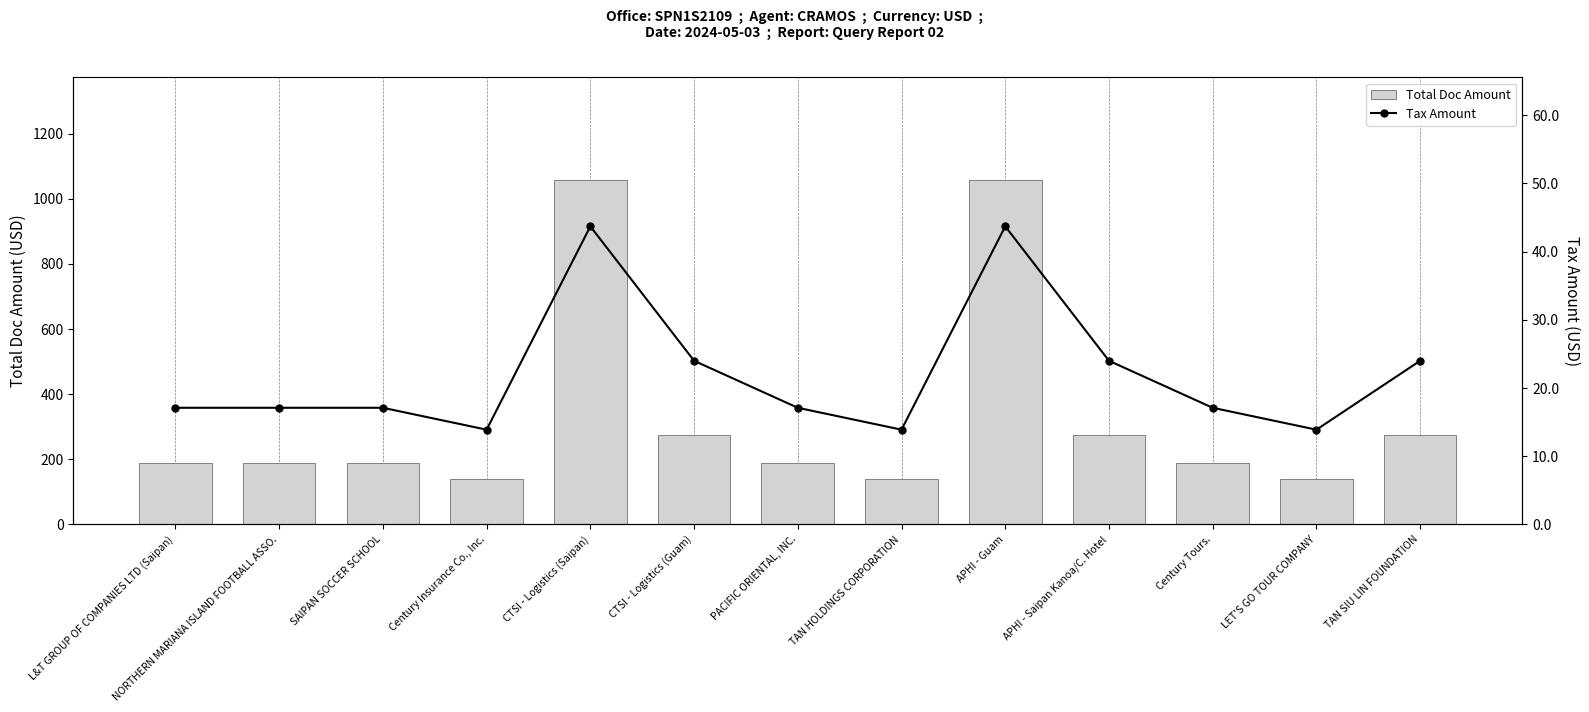

What is the maximum value shown in the chart?

1056.0